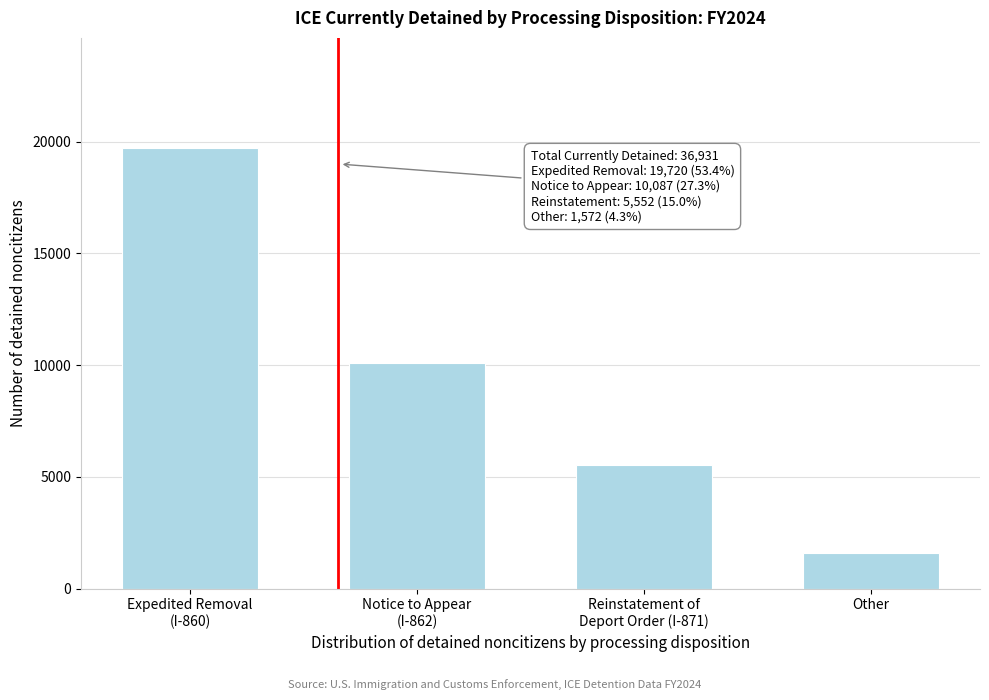

Reading left to right, what are all the values shown in this chart?

19720	10087	5552	1572